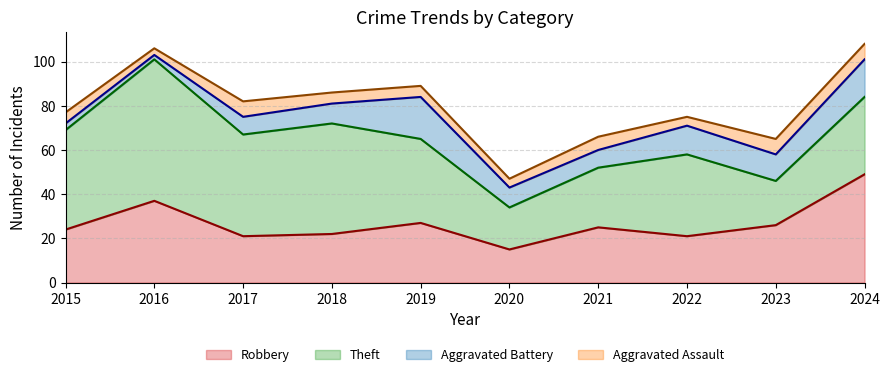

The value of Robbery at 2022 is 21. True or false?

True